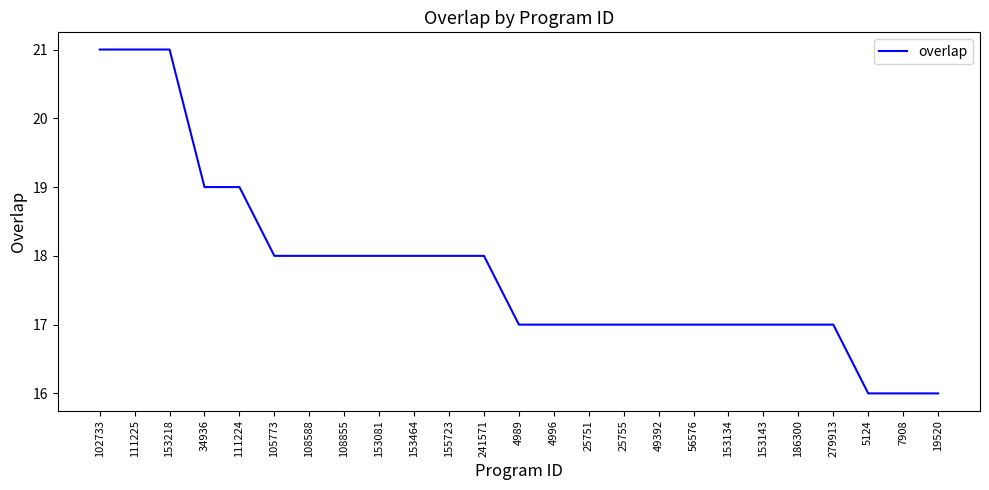

Between 153218 and 4989, which is larger?

153218